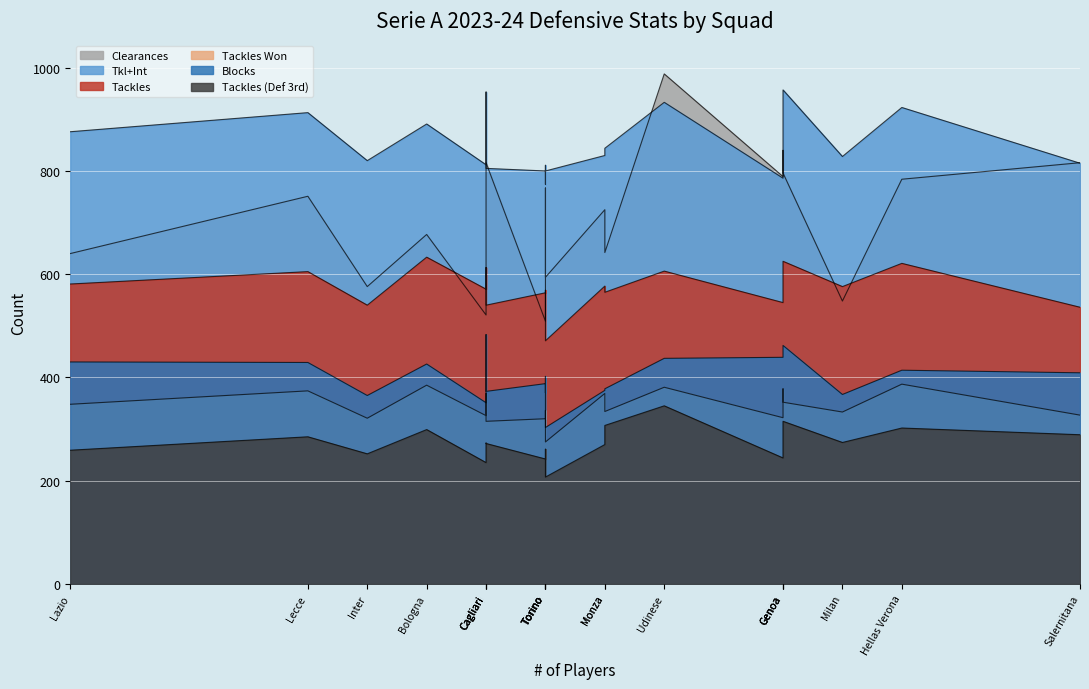

Which label corresponds to the smallest value in the chart?

Torino